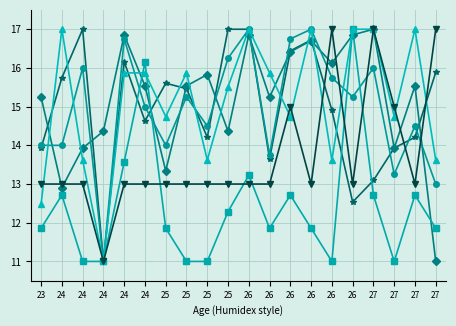

Count the number of categories in the chart.

20